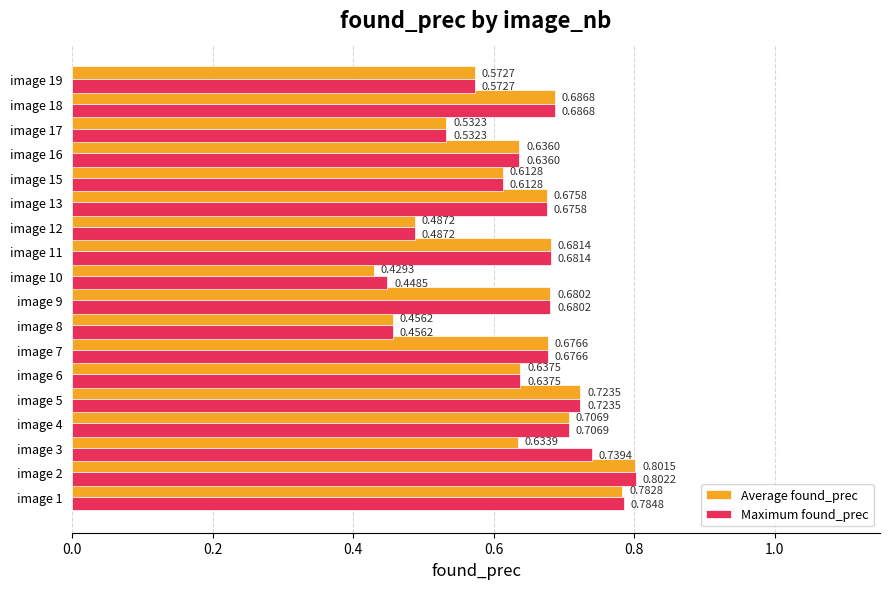

Rank the series at image 10 from lowest to highest value.

Average found_prec, Maximum found_prec